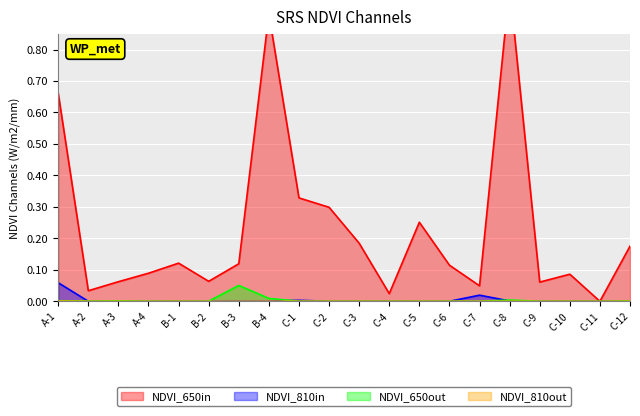

What is the sum of all NDVI_810in values?

0.1